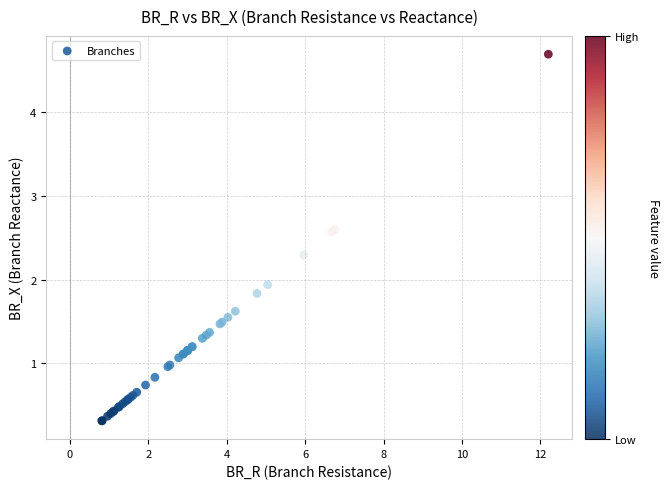

What Y value in the scatter plot is closest to 2?

1.9